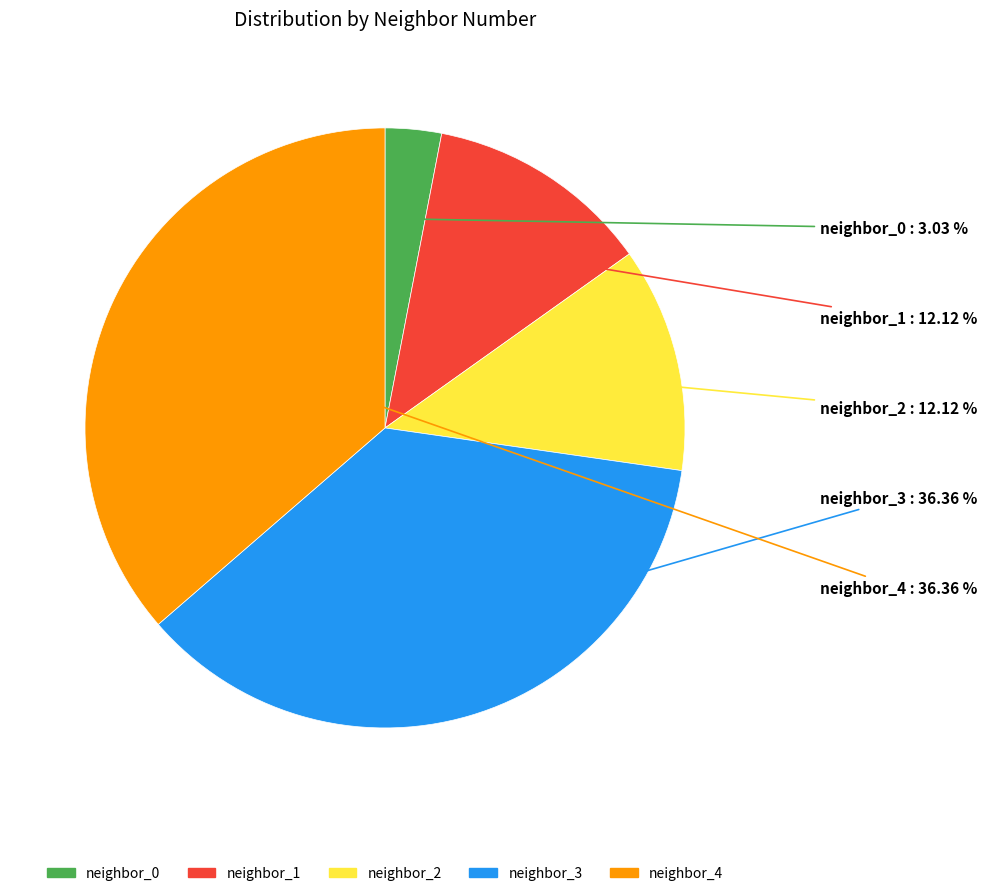

Does neighbor_2 represent more than half of the total?

No